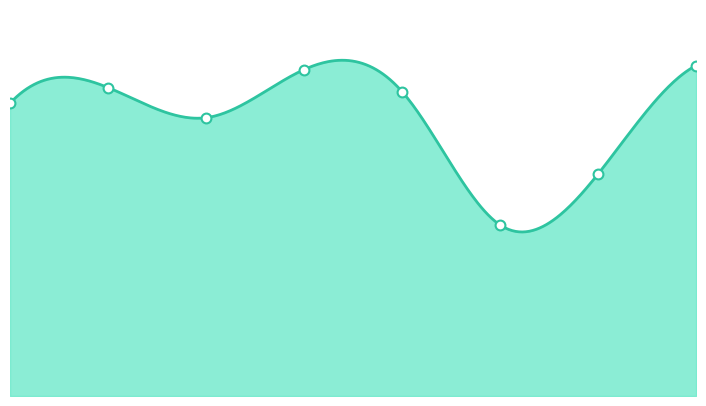

Is this an area chart (filled region under the line)?

Yes